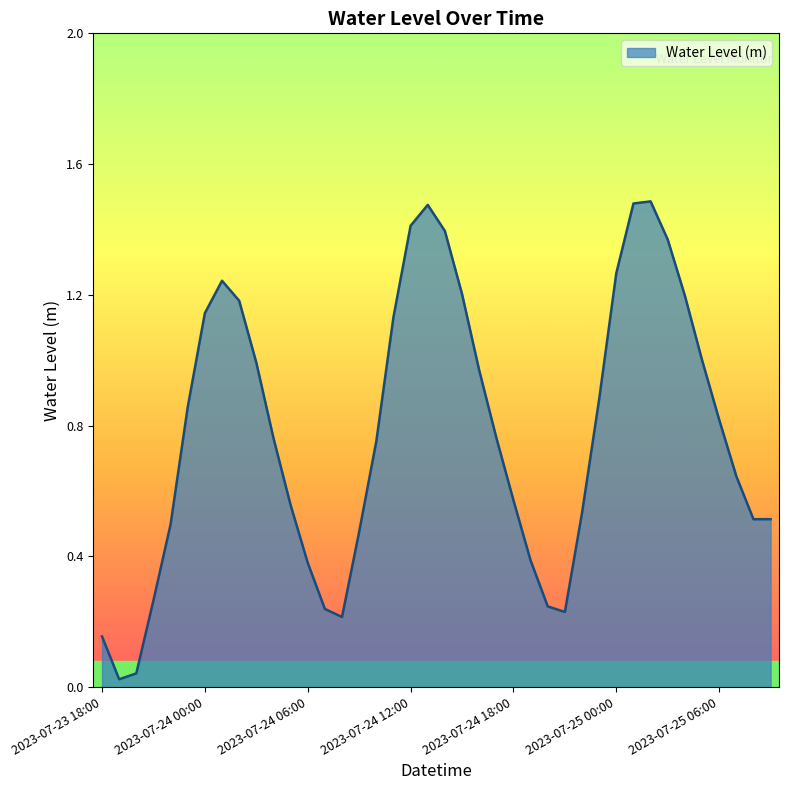

How many points are higher than both their immediate neighbors (excluding endpoints)?

3